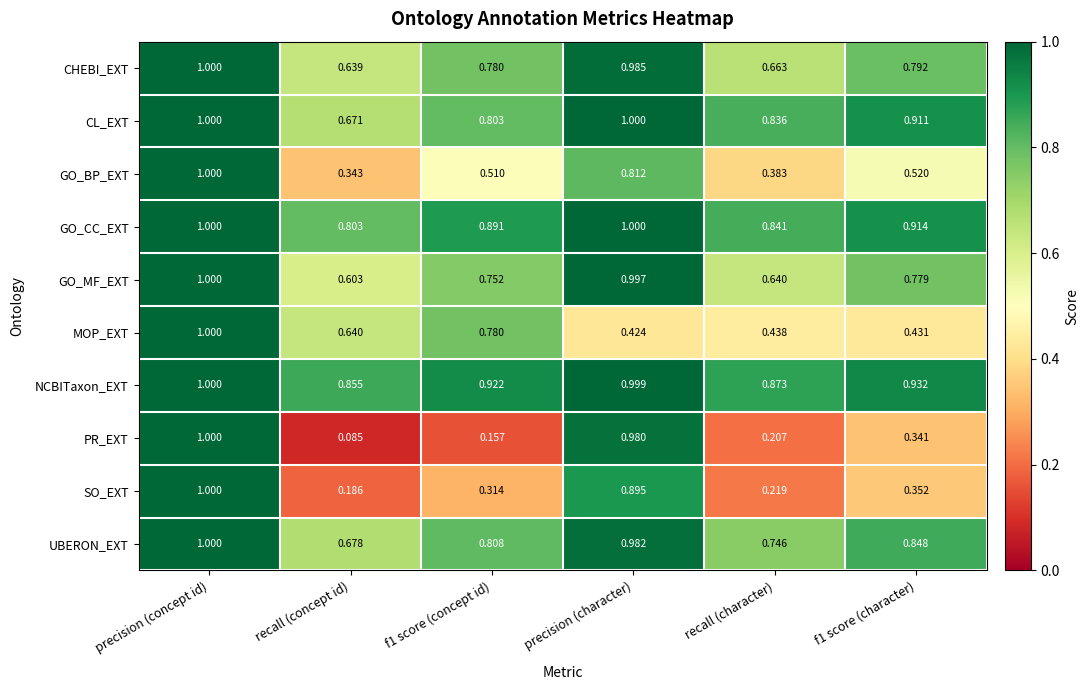

Rank the series at recall (character) from lowest to highest value.

PR_EXT, SO_EXT, GO_BP_EXT, MOP_EXT, GO_MF_EXT, CHEBI_EXT, UBERON_EXT, CL_EXT, GO_CC_EXT, NCBITaxon_EXT